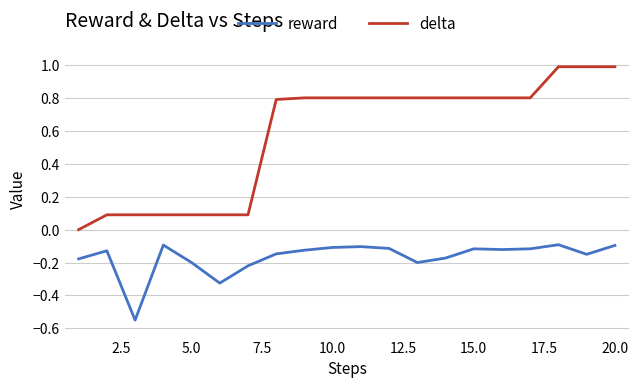

True or false: delta and reward cross at least once.

False